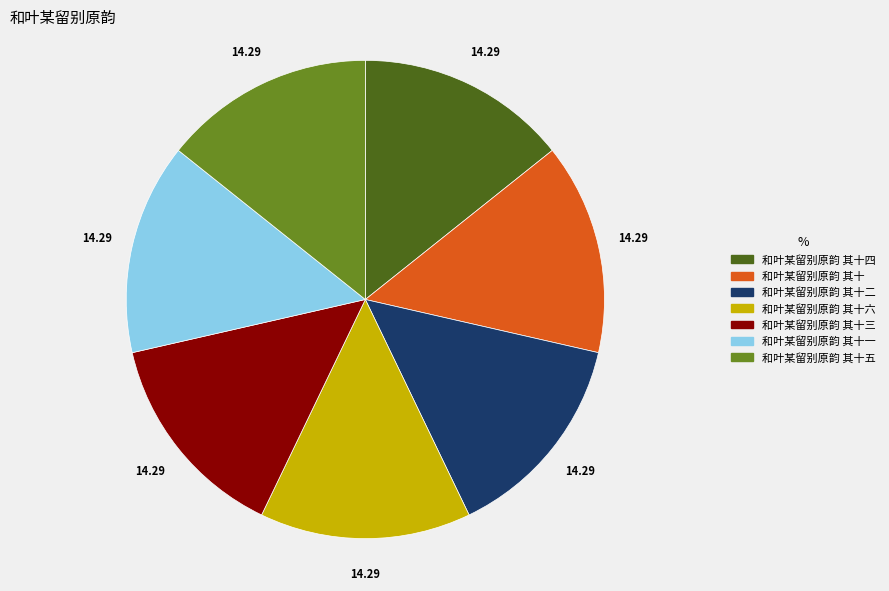

What is the ratio of the value at 和叶某留别原韵 其十一 to the value at 和叶某留别原韵 其十六?

1.0